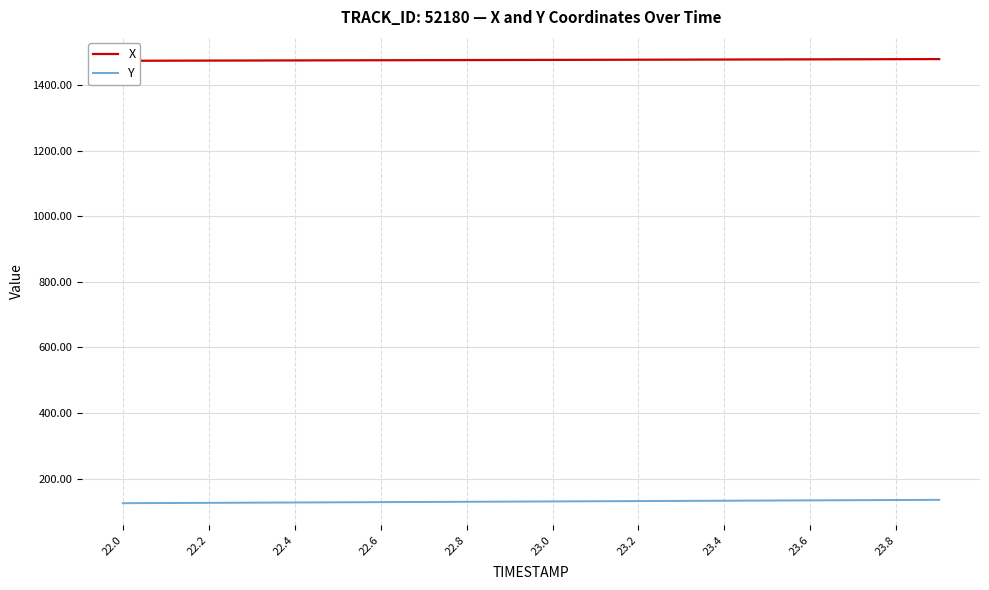

The value of Y at 22.4 is 127.7. True or false?

True